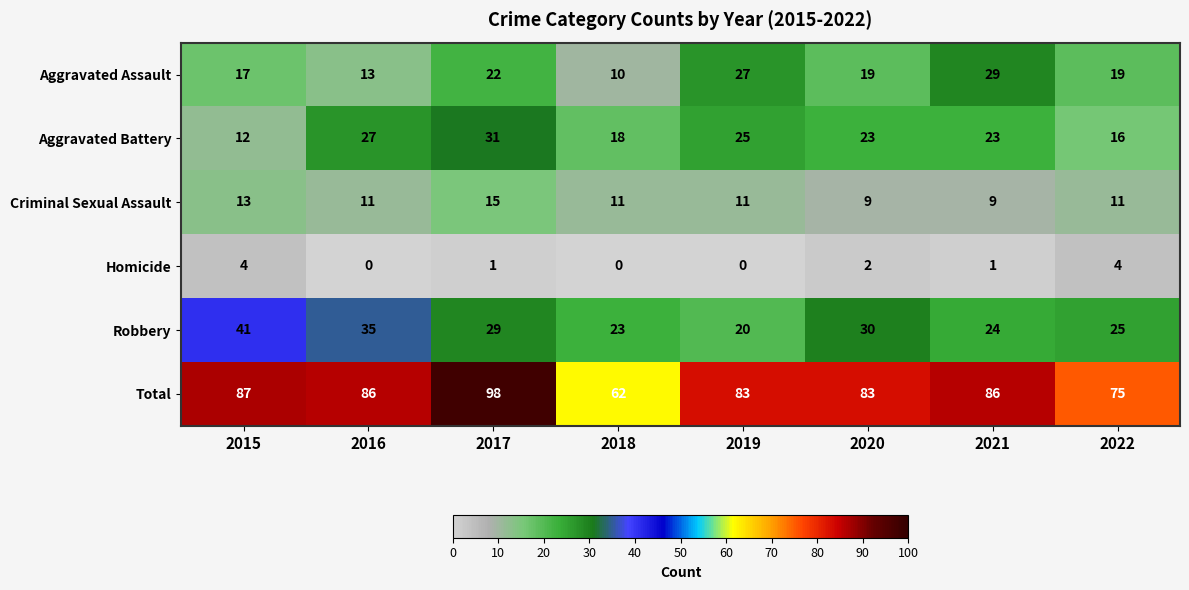

What is the sum of the Aggravated Assault values at 2015 and 2017?

39